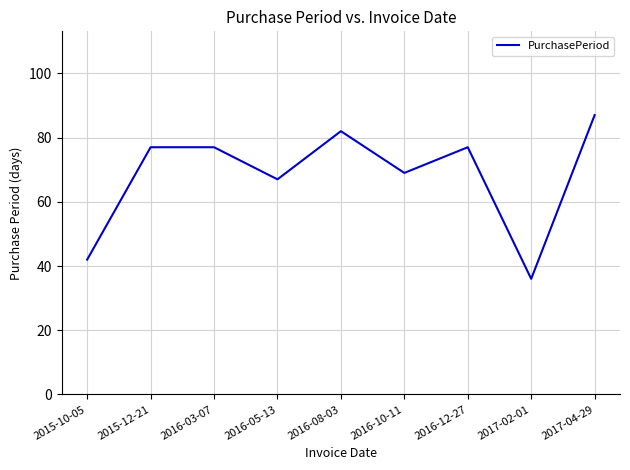

Reading right to left, extract all data points from this chart.

2017-04-29=87	2017-02-01=36	2016-12-27=77	2016-10-11=69	2016-08-03=82	2016-05-13=67	2016-03-07=77	2015-12-21=77	2015-10-05=42